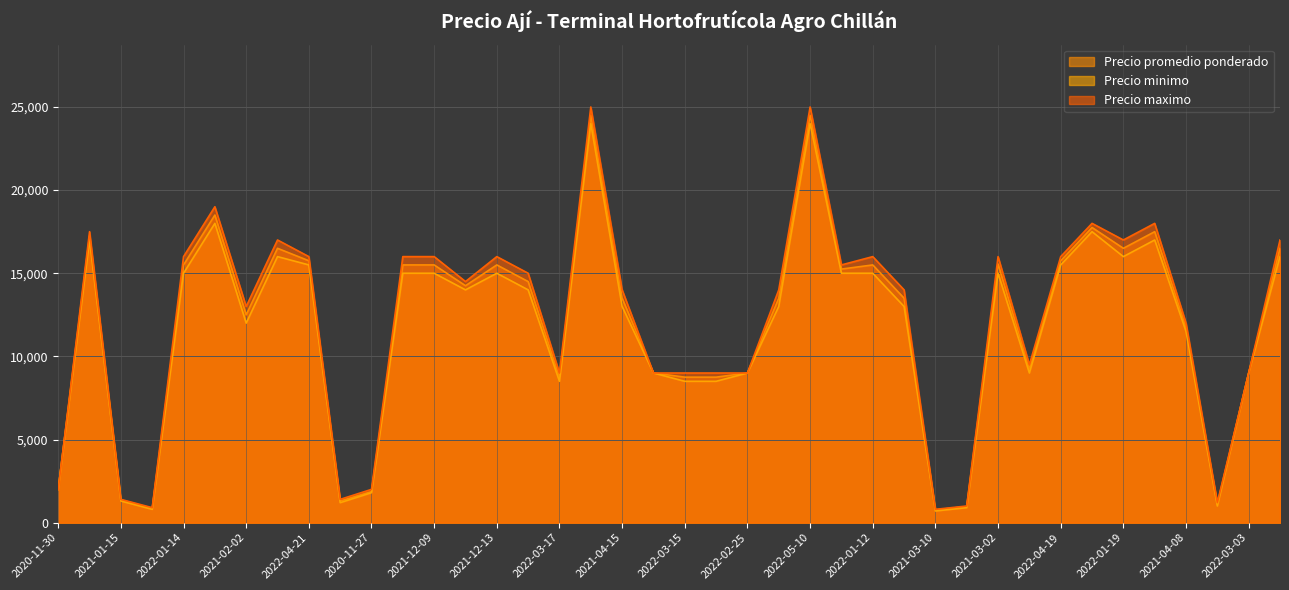

What is the label of the 4th point from the left?

2021-03-19